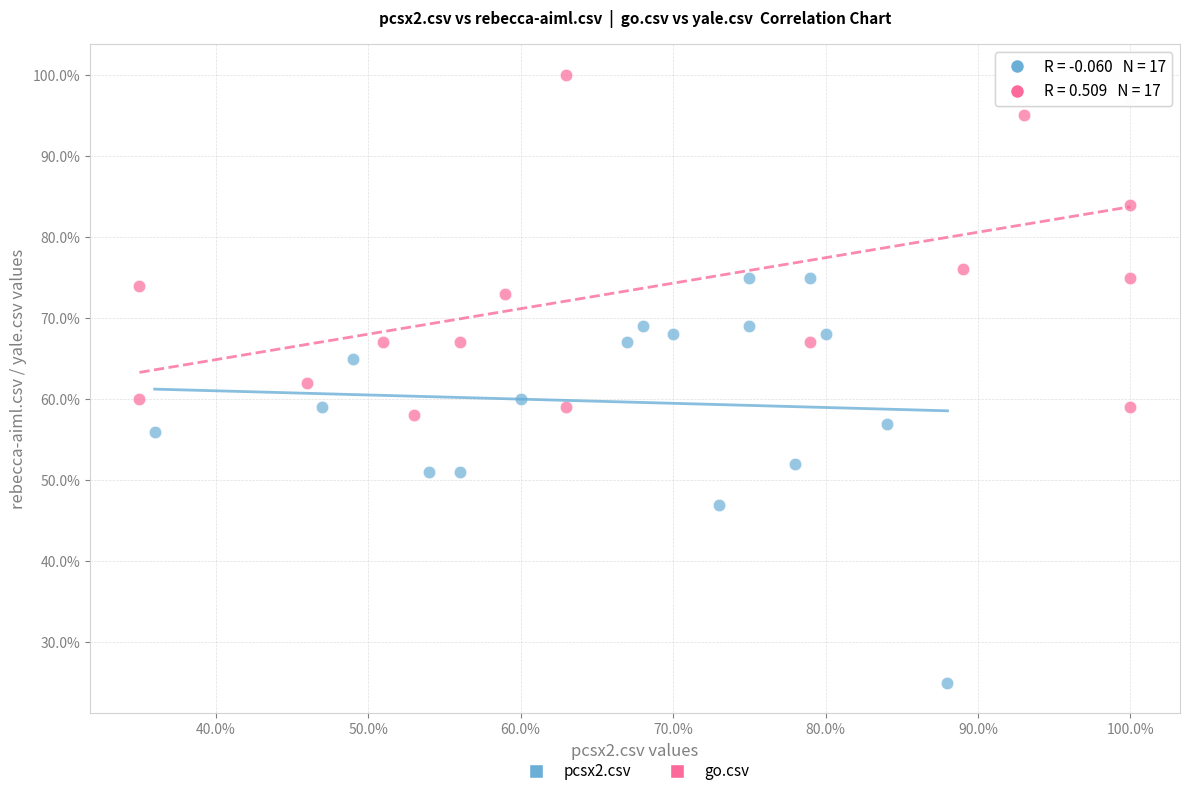

What are all the series names shown in the legend?

pcsx2.csv, go.csv